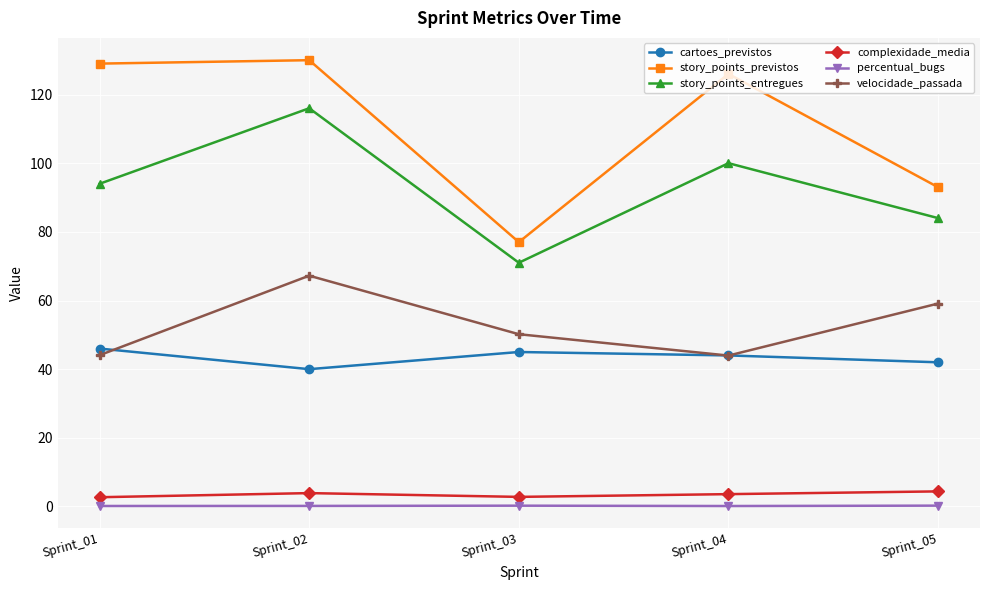

Rank the series by their maximum value, from highest to lowest.

story_points_previstos, story_points_entregues, velocidade_passada, cartoes_previstos, complexidade_media, percentual_bugs